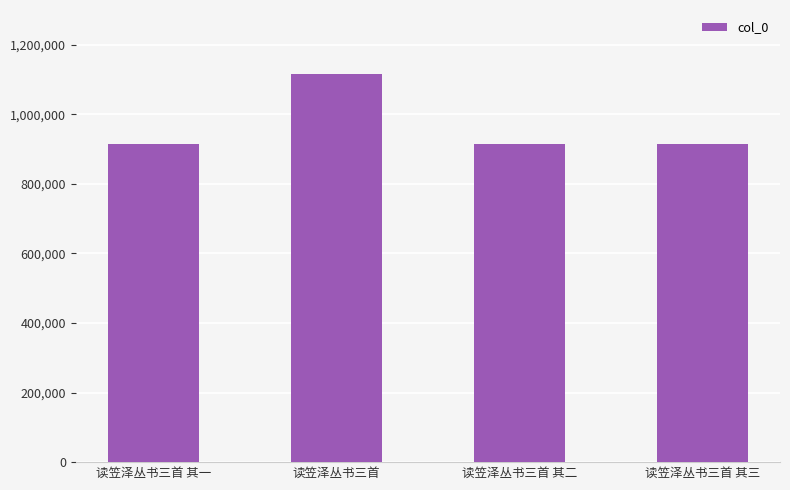

Are the bars horizontal?

No